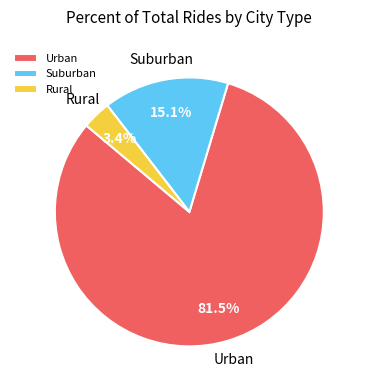

What is the total percentage of Suburban and Urban?

96.6%